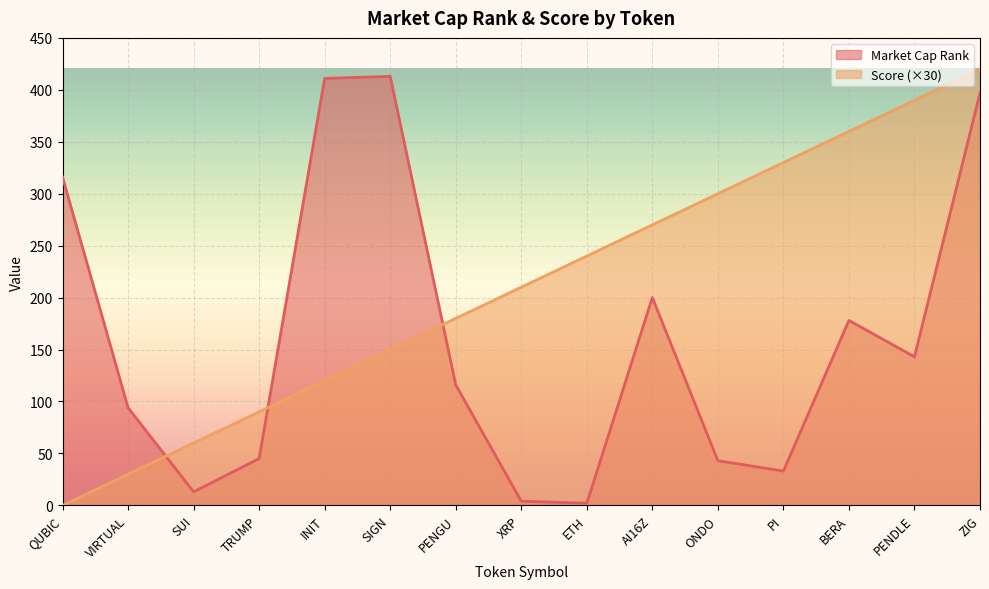

Reading right to left, what are all the values shown in this chart?

Market Cap Rank: ZIG=397	PENDLE=143	BERA=178	PI=33	ONDO=43	AI16Z=200	ETH=2	XRP=4	PENGU=116	SIGN=413	INIT=411	TRUMP=45	SUI=13	VIRTUAL=94	QUBIC=316
Score: ZIG=420	PENDLE=390	BERA=360	PI=330	ONDO=300	AI16Z=270	ETH=240	XRP=210	PENGU=180	SIGN=150	INIT=120	TRUMP=90	SUI=60	VIRTUAL=30	QUBIC=0